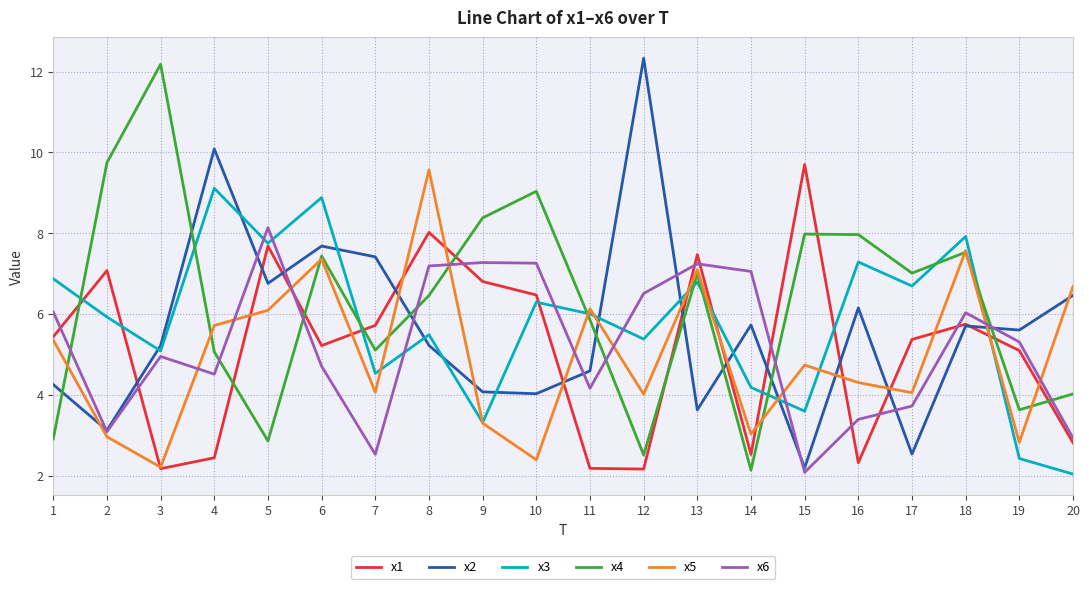

Which series changed the most between 11 and 12?

x2